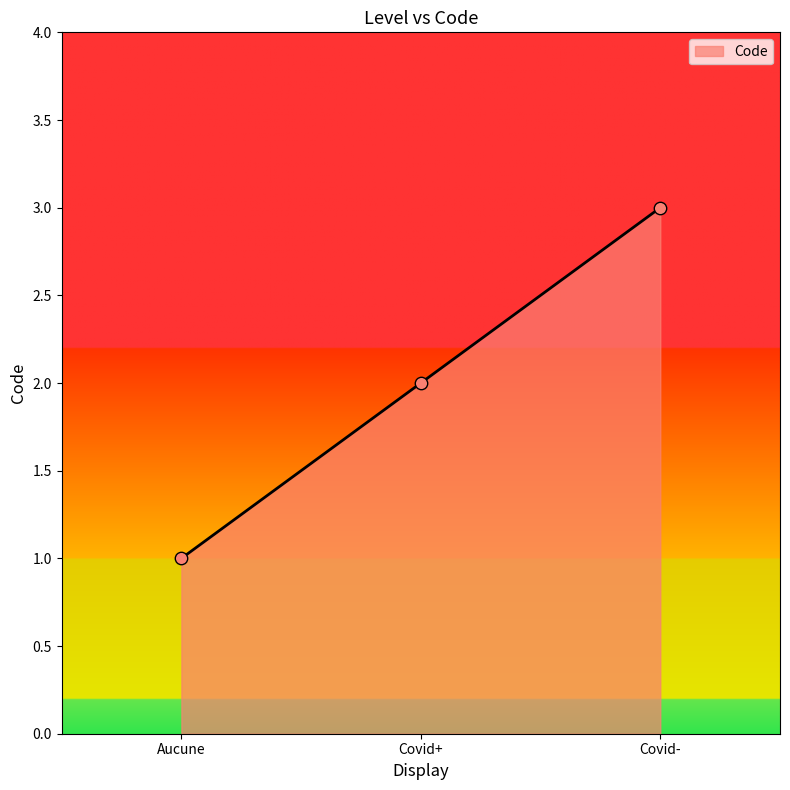

Which has a higher value, Covid- or Aucune?

Covid-